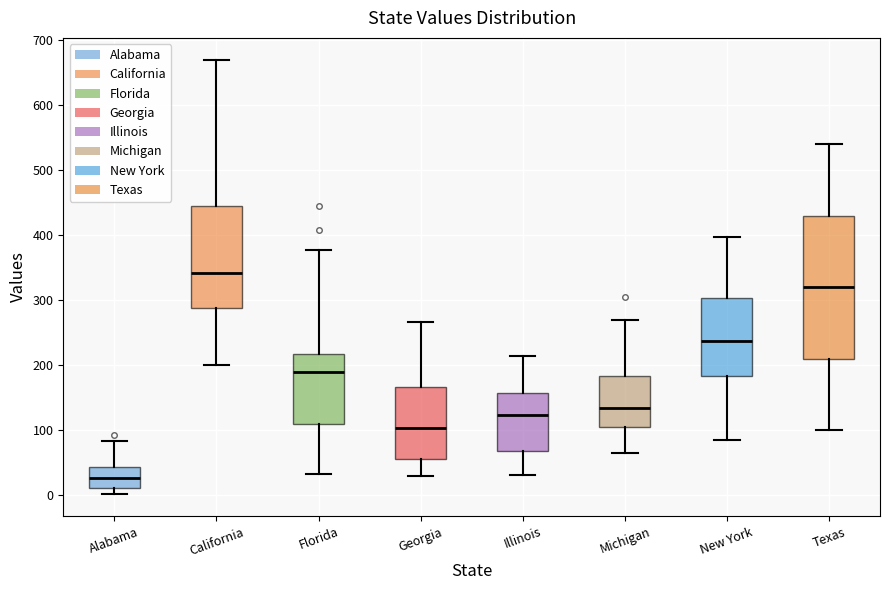

Which box's median line is the lowest?

Alabama